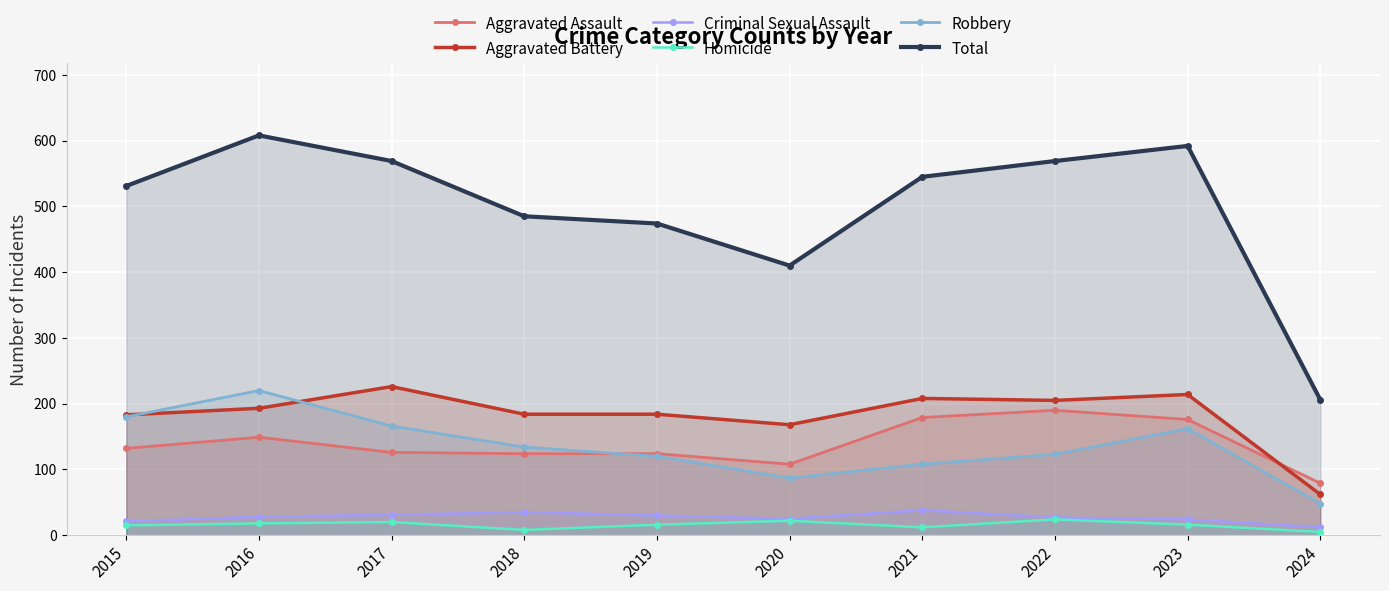

How many interior local valleys does the Total series have?

1